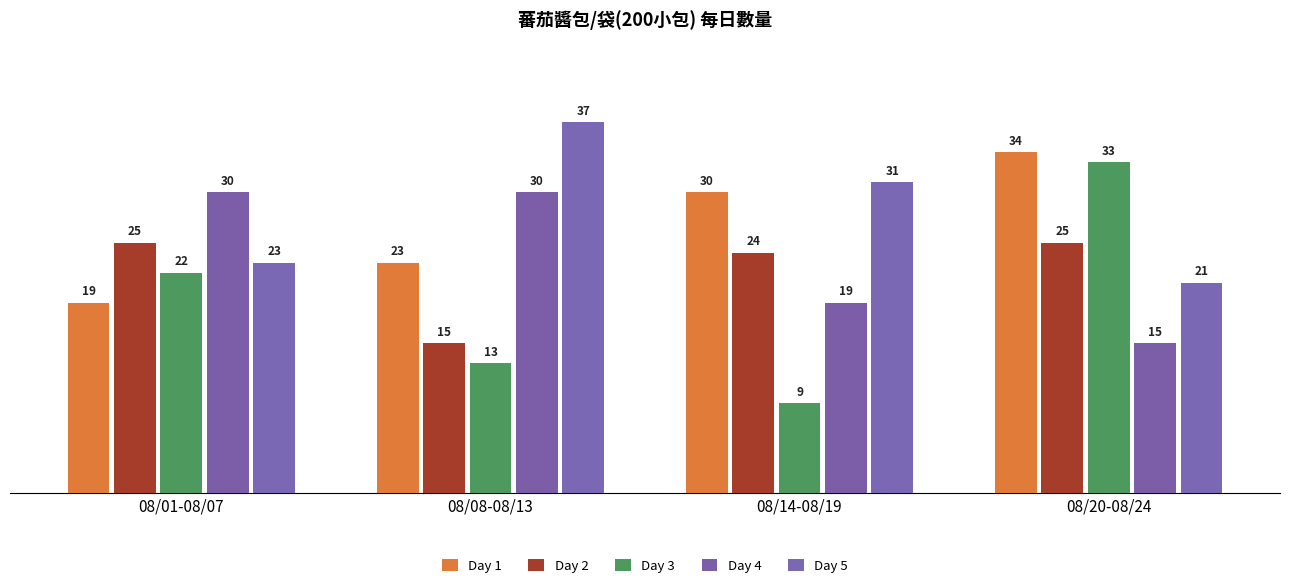

Does the chart contain any negative values?

No